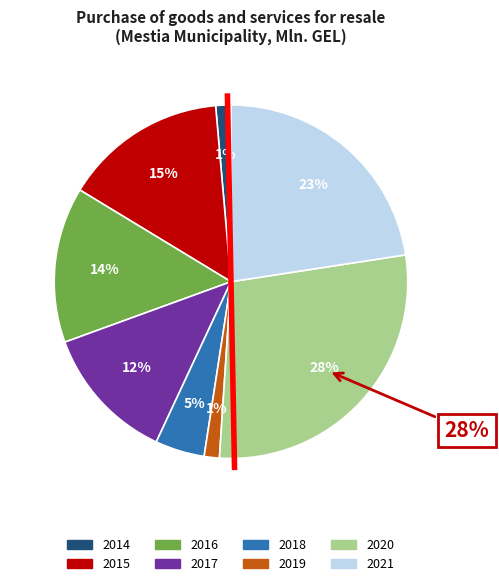

To the nearest percent, what is the average slice percentage?

12%